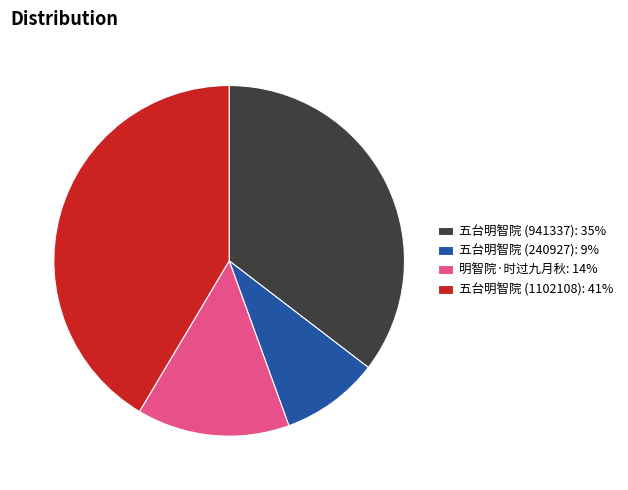

The 五台明智院 (941337): 35% slice represents 47% of the pie. True or false?

False